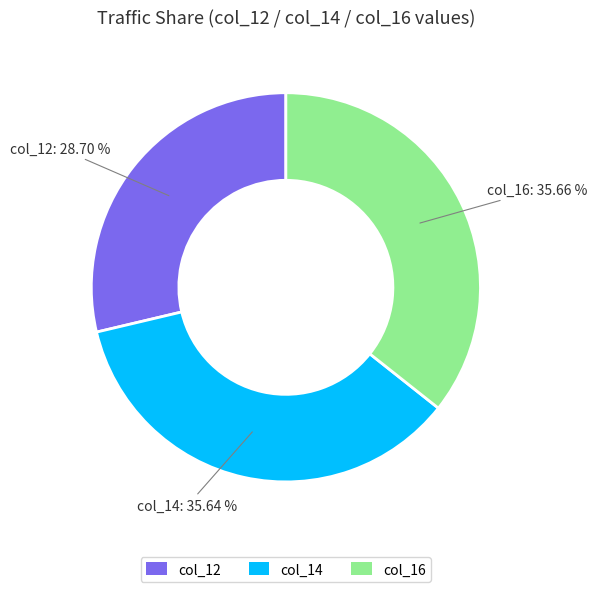

Count the number of slices in the pie.

3